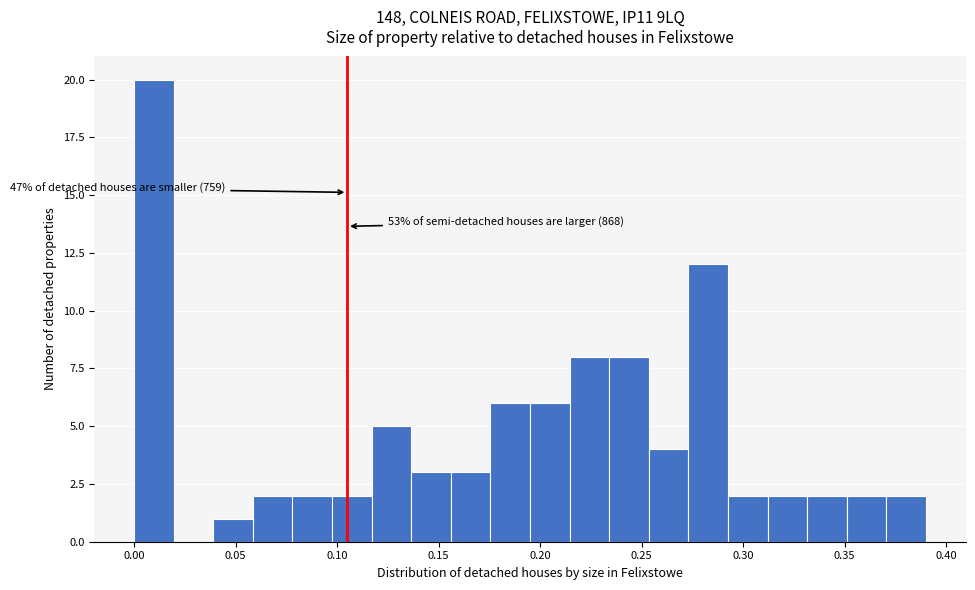

Read against the x-axis, roughly where is the centre of the tallest bar?

0.010